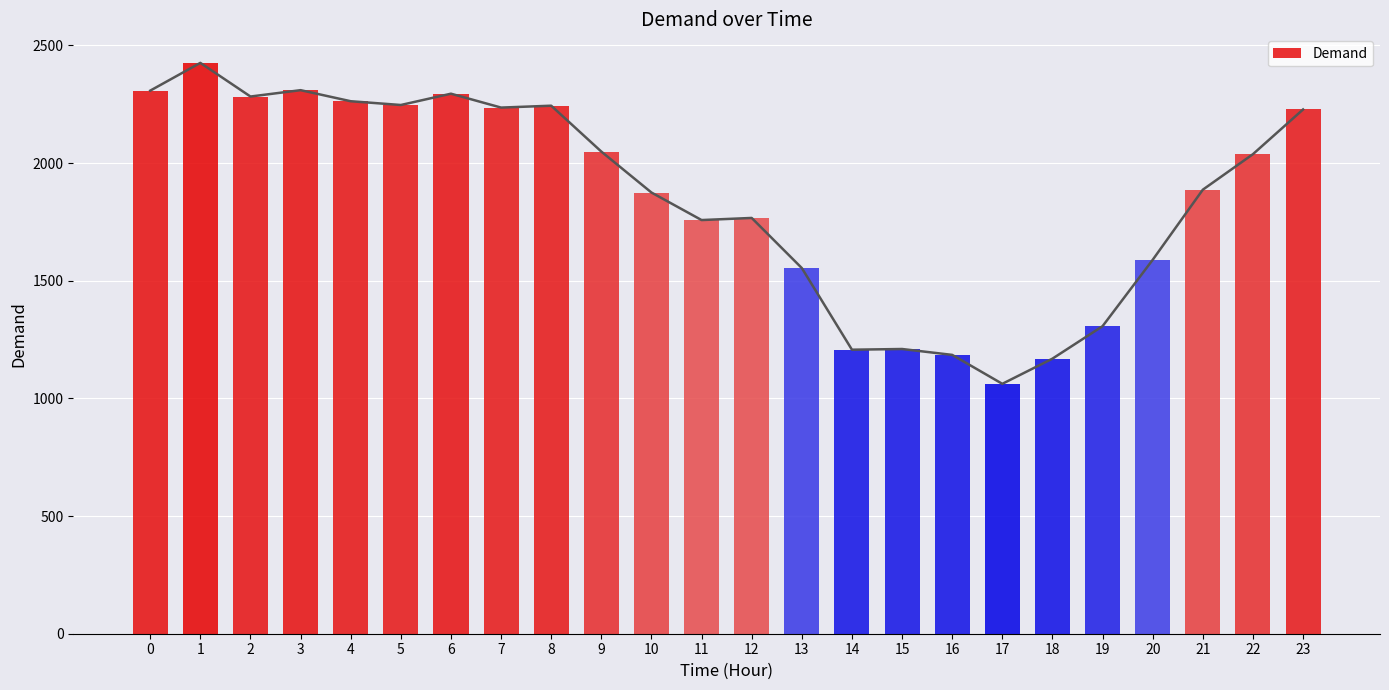

Does the chart contain stacked bars?

No